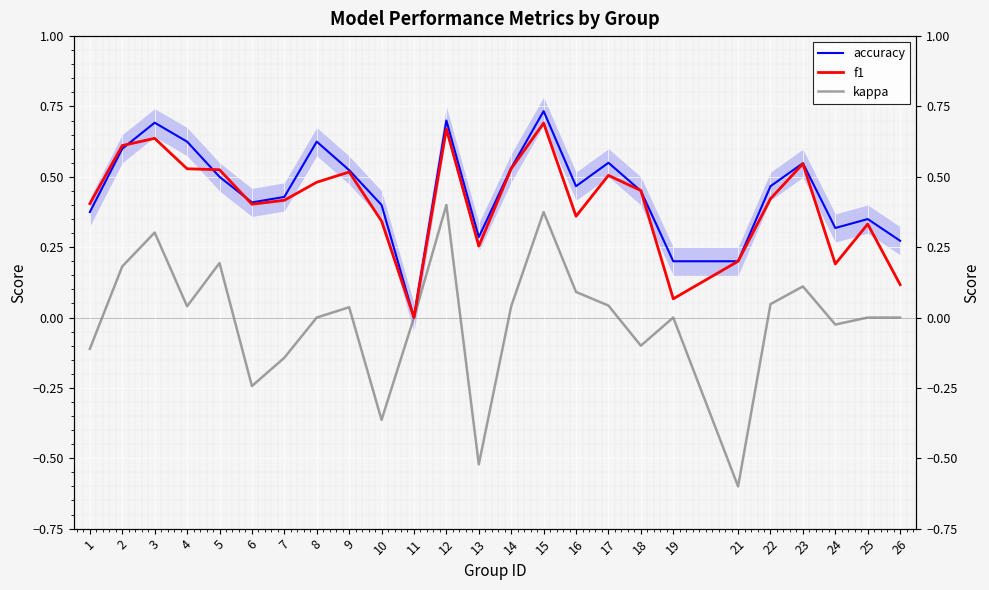

At which label is f1 closest to 0?

11